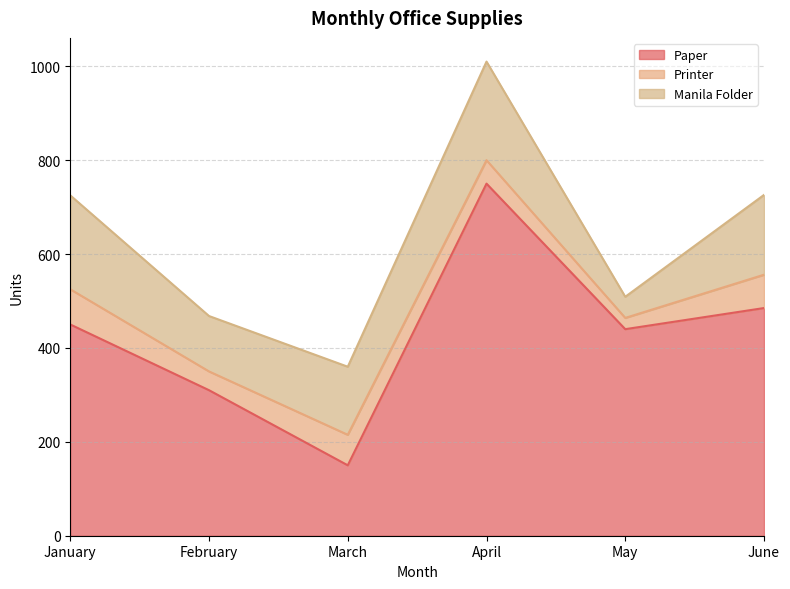

How many lines are shown in the chart?

3